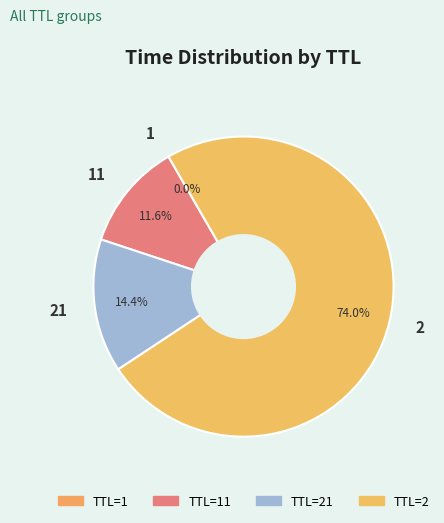

Which category has the biggest portion of the pie?

2